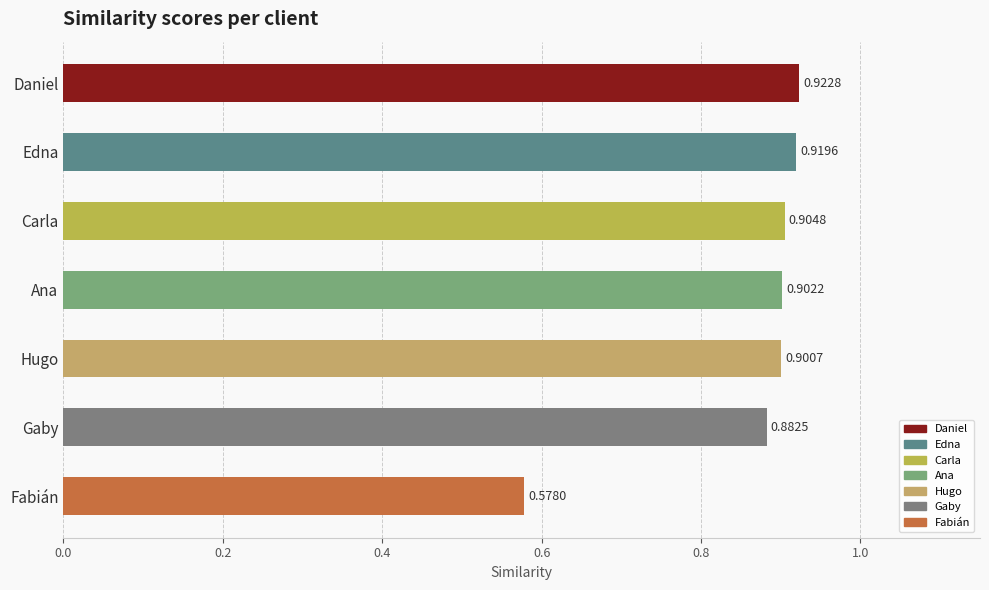

Which category has the highest value across all series?

Daniel